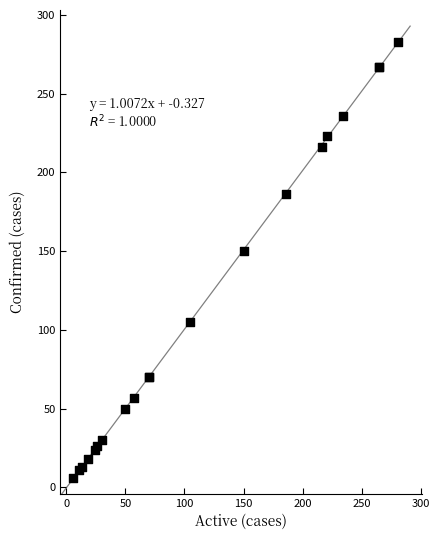

What Y value in the scatter plot is closest to 144?

150